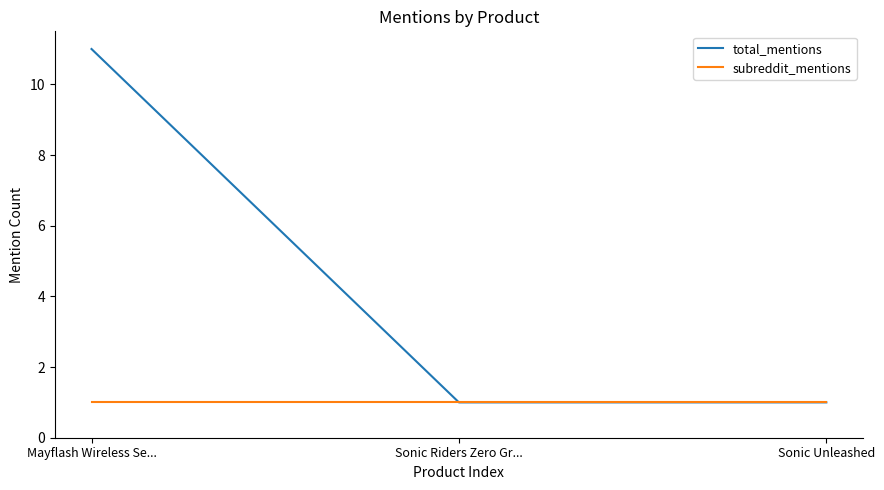

How many lines are shown in the chart?

2